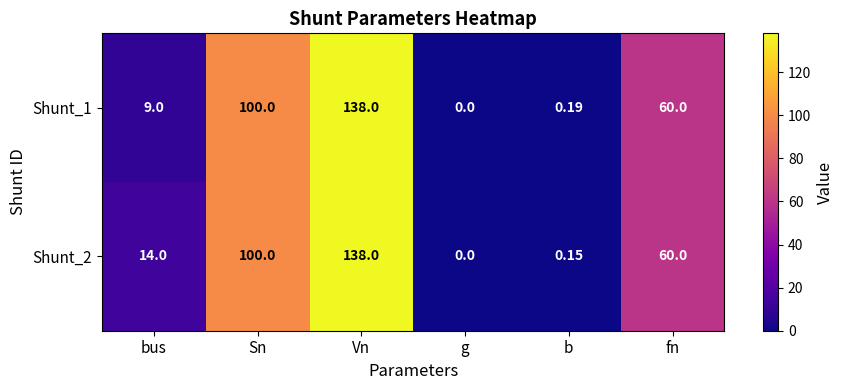

What is the total value across all series at b?

0.3